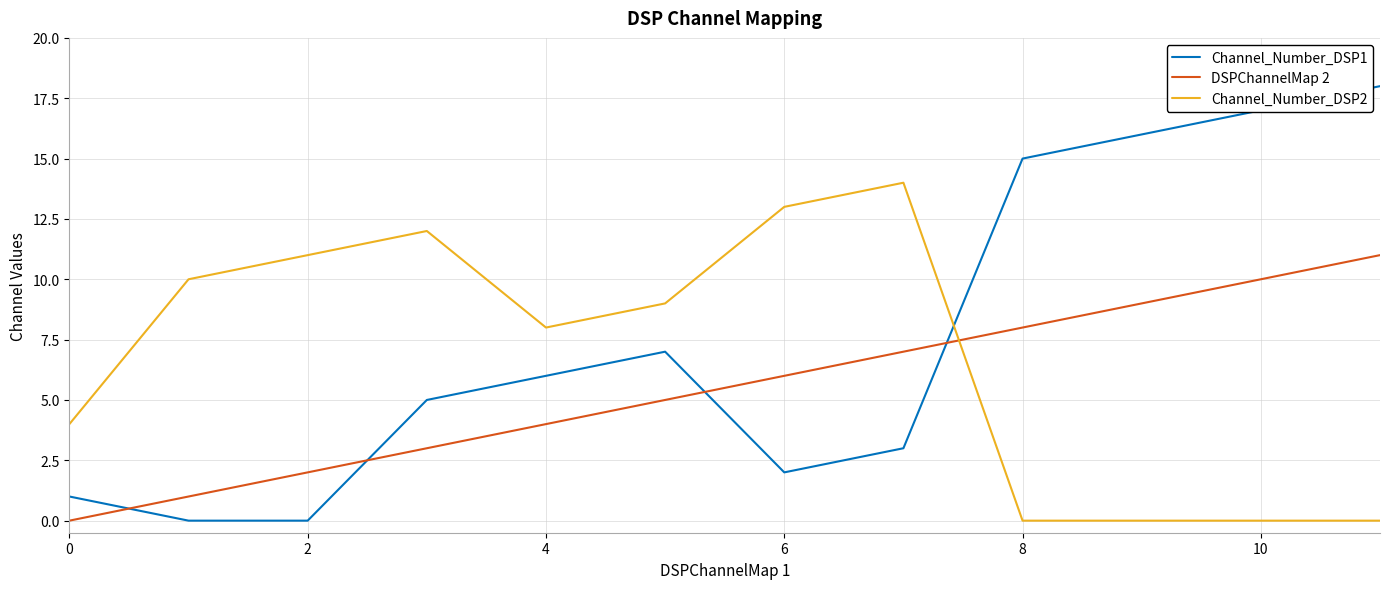

Rank the series by their average value, from lowest to highest.

DSPChannelMap 2, Channel_Number_DSP2, Channel_Number_DSP1